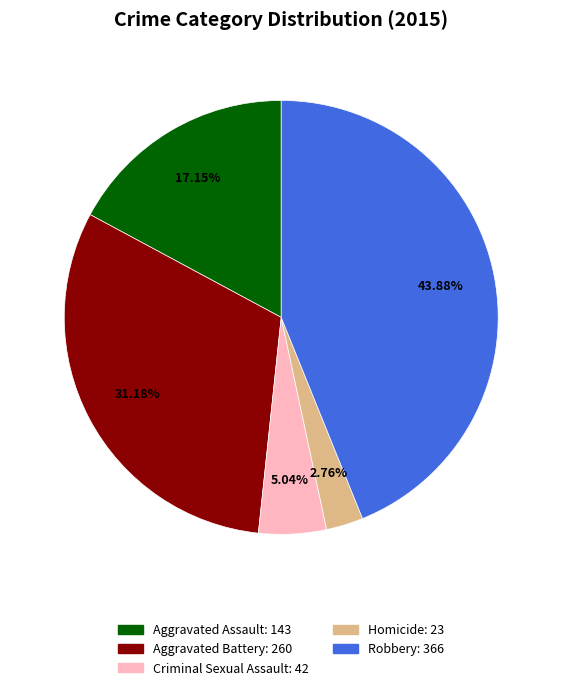

Is there a majority slice in this chart?

No